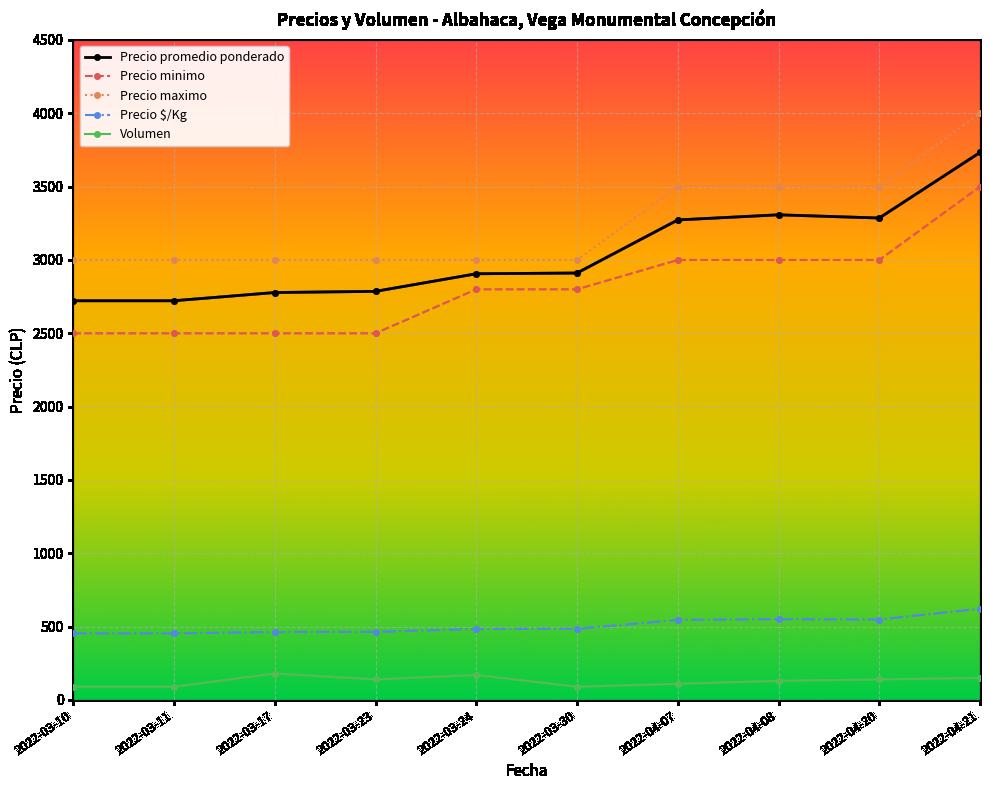

True or false: Precio $/Kg has a value of 548 at 2022-04-20.

True